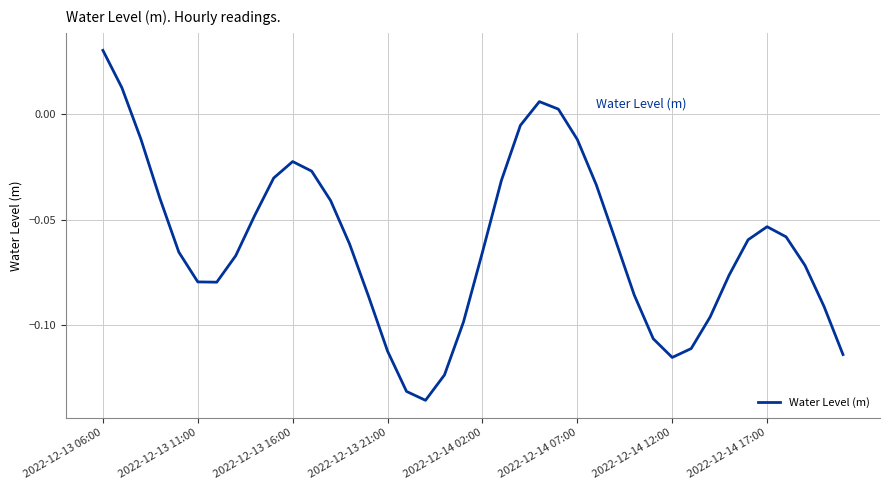

Which label corresponds to the largest value in the chart?

2022-12-13 06:00